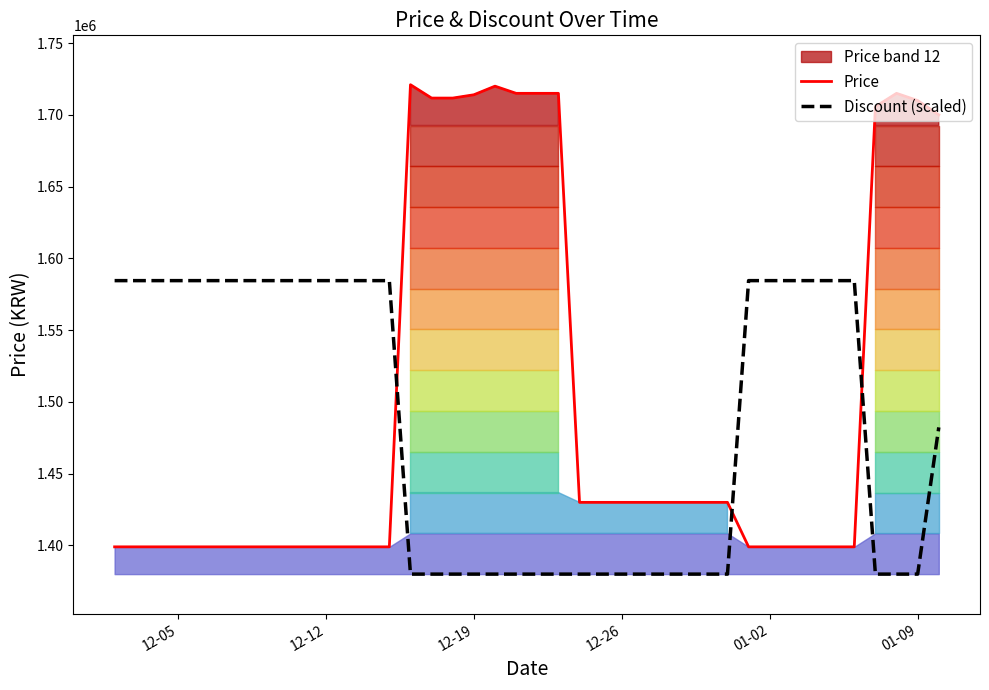

After their last crossing, which series has the higher values: Discount (scaled) or Price?

Price